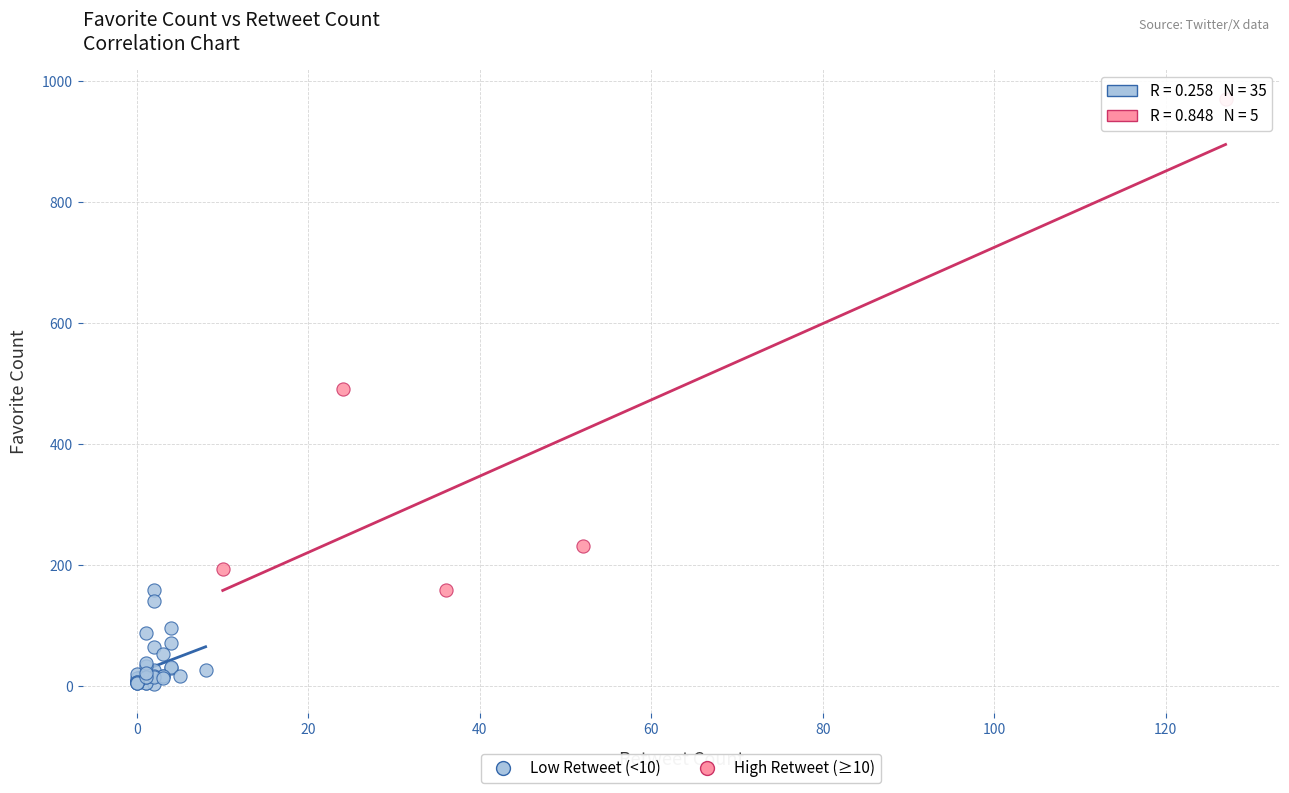

Which series contains the lowest Y value?

Low Retweet (<10)